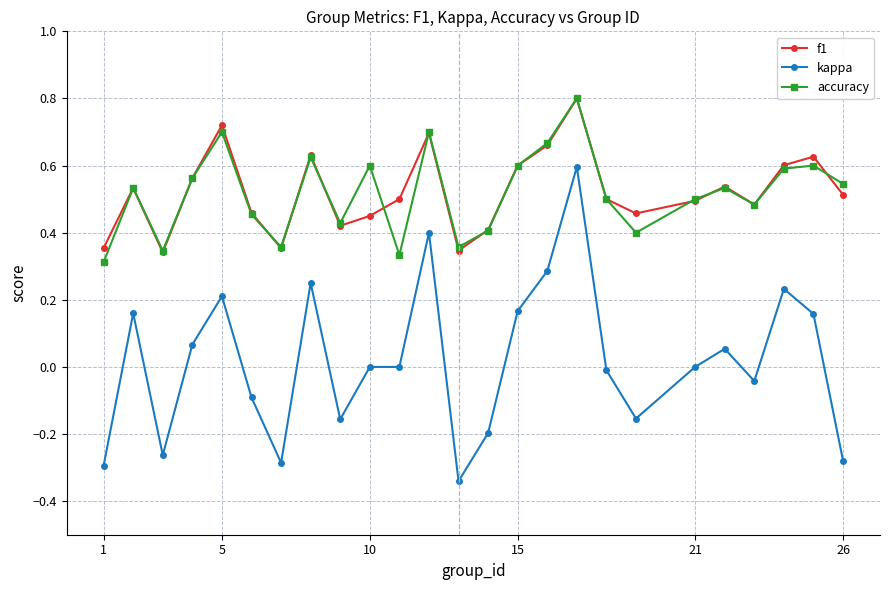

True or false: f1 and kappa intersect in this chart.

False